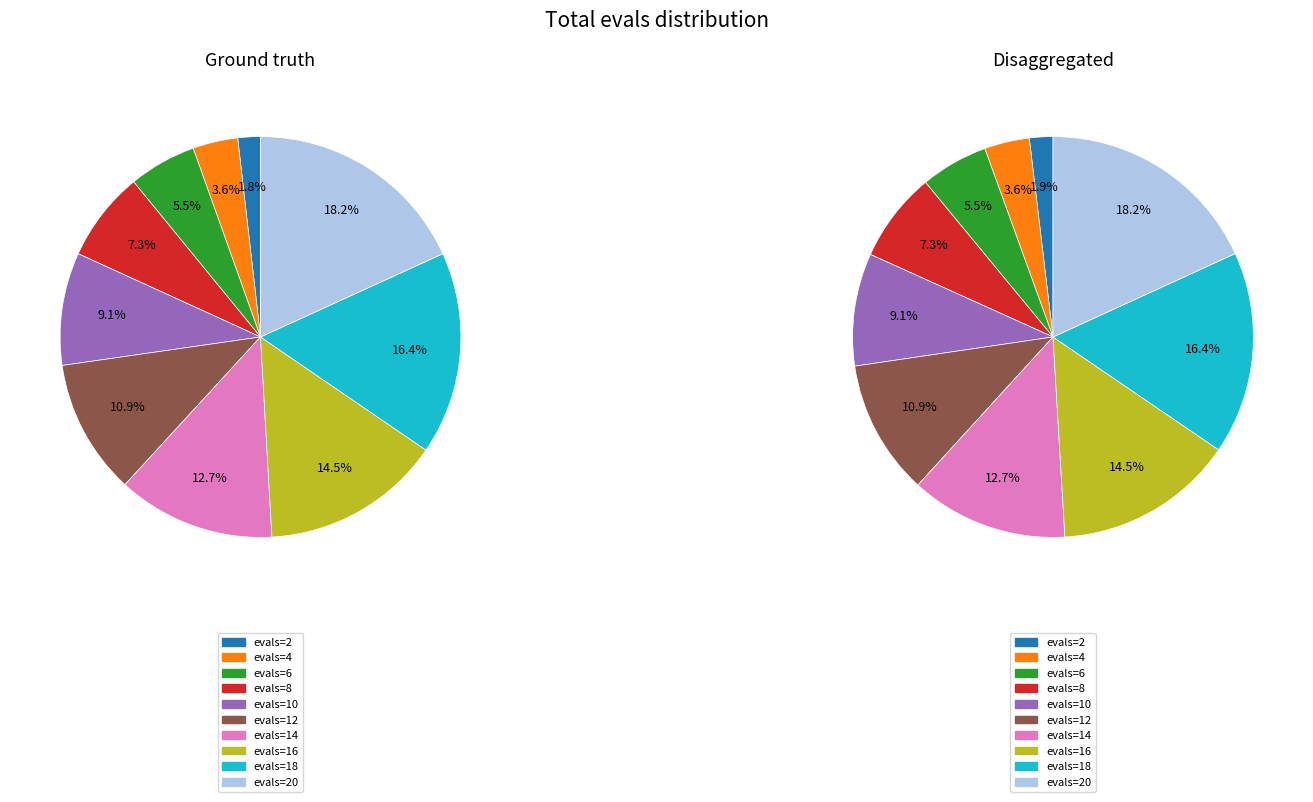

What portion of the pie excludes evals=2?

98.2%